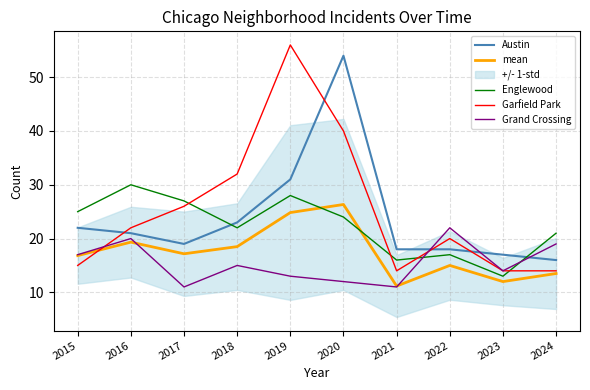

Where does the Austin series first go above 21?

2015